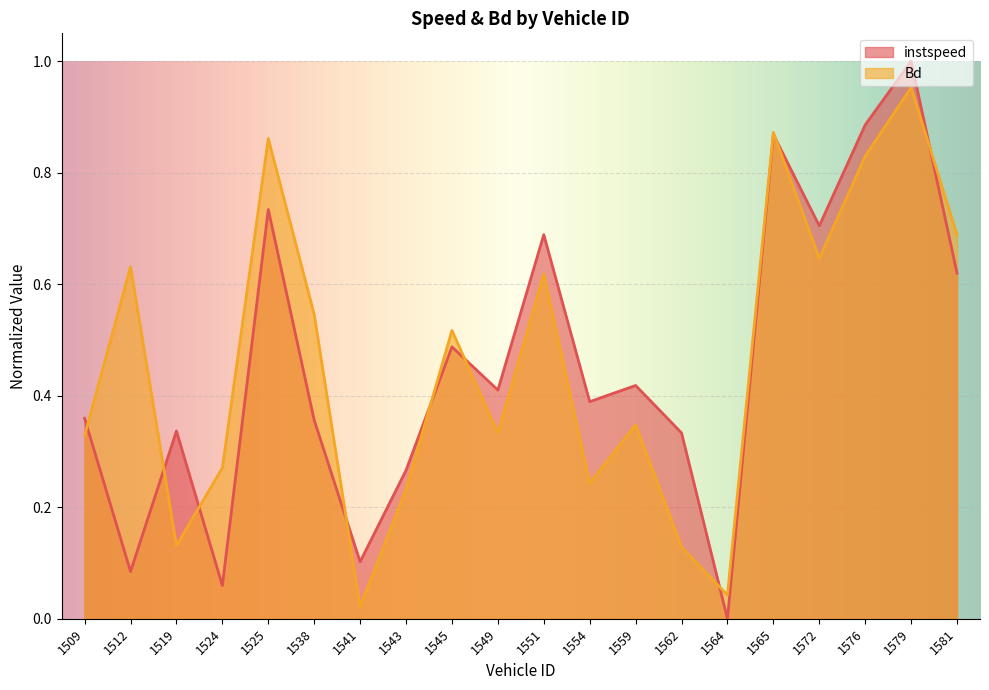

How many intersections are there between Bd and instspeed?

9